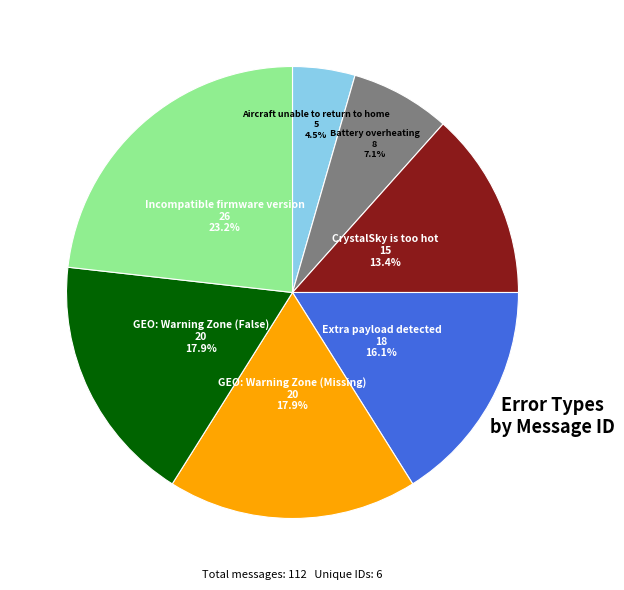

Which category has the biggest portion of the pie?

Incompatible firmware version